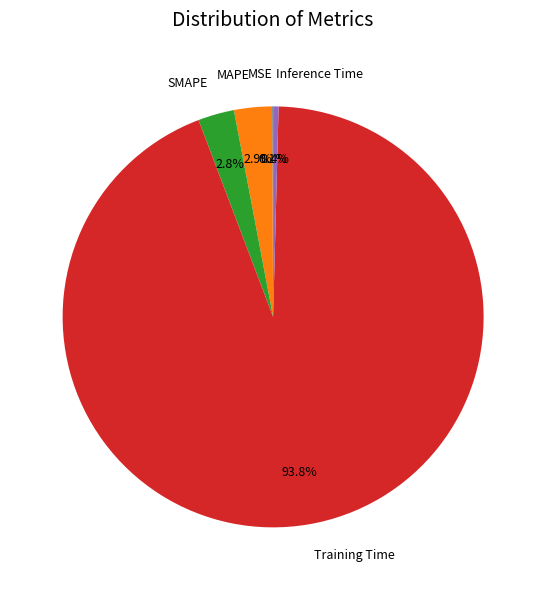

Which slice is the largest?

Training Time